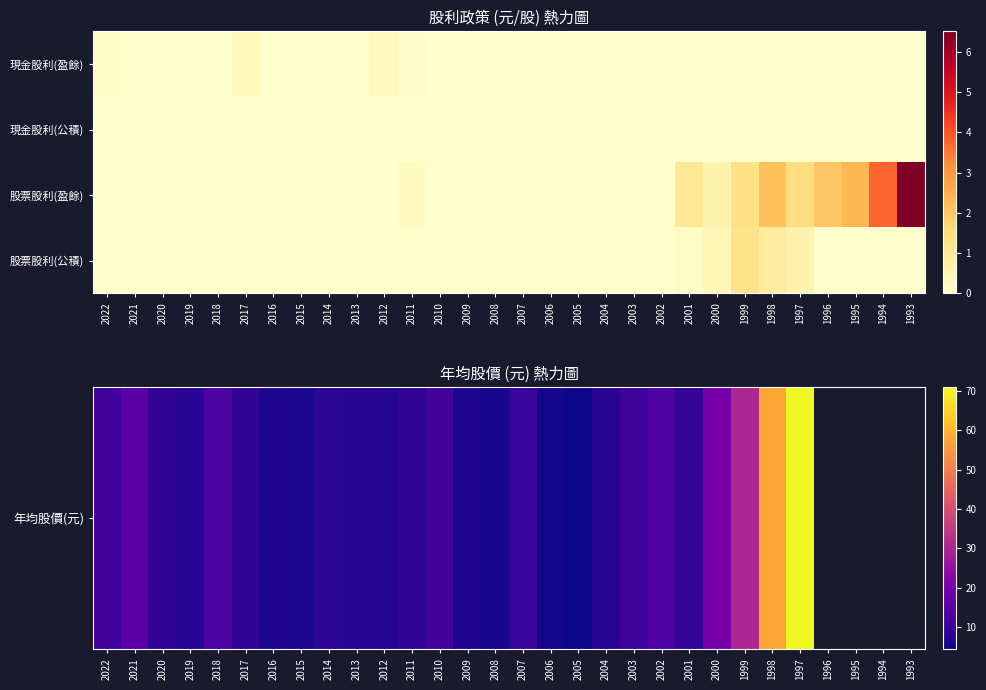

How many data points does each series have?

30